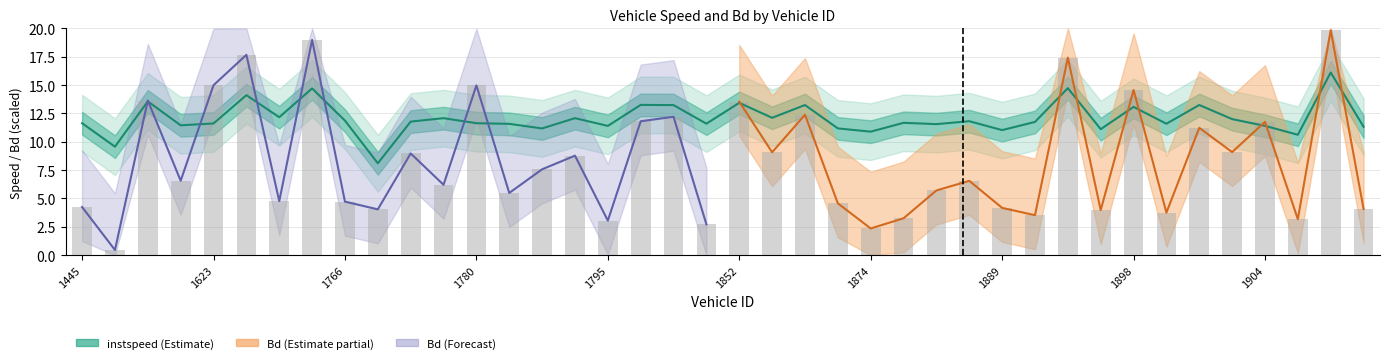

Does the chart contain stacked bars?

No